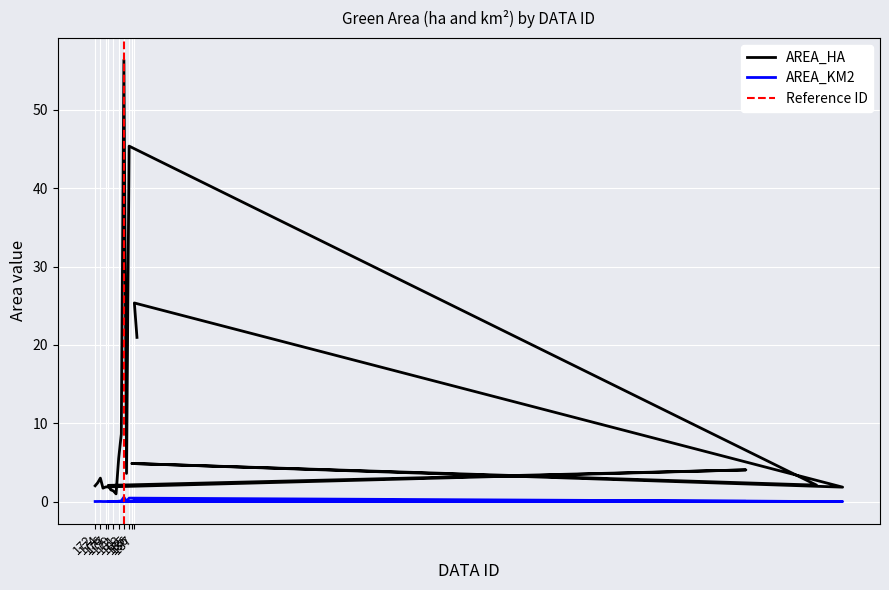

What is the difference between the maximum and minimum values in the AREA_KM2 series?

0.6